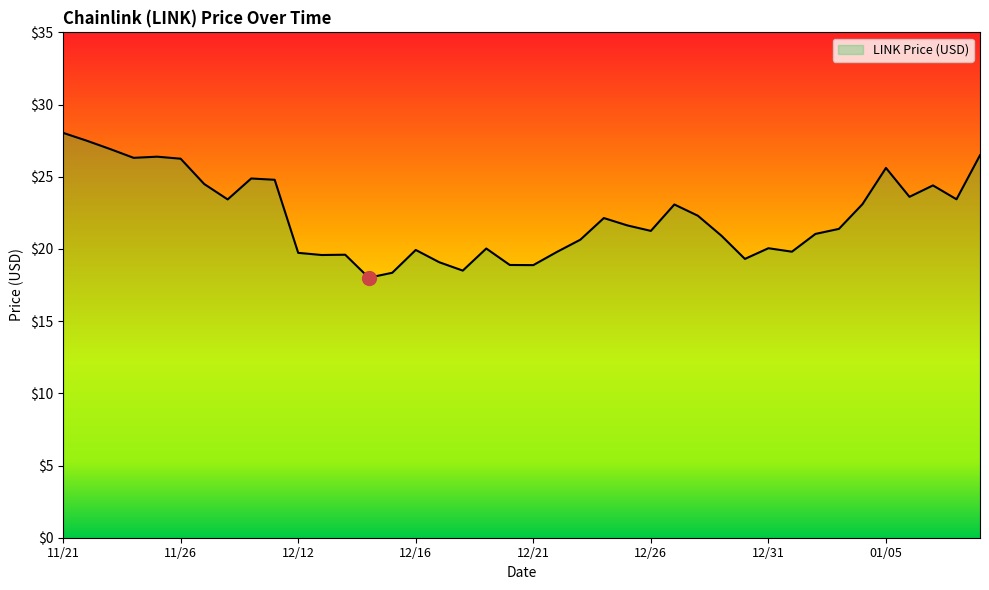

What is the maximum value shown in the chart?

28.0